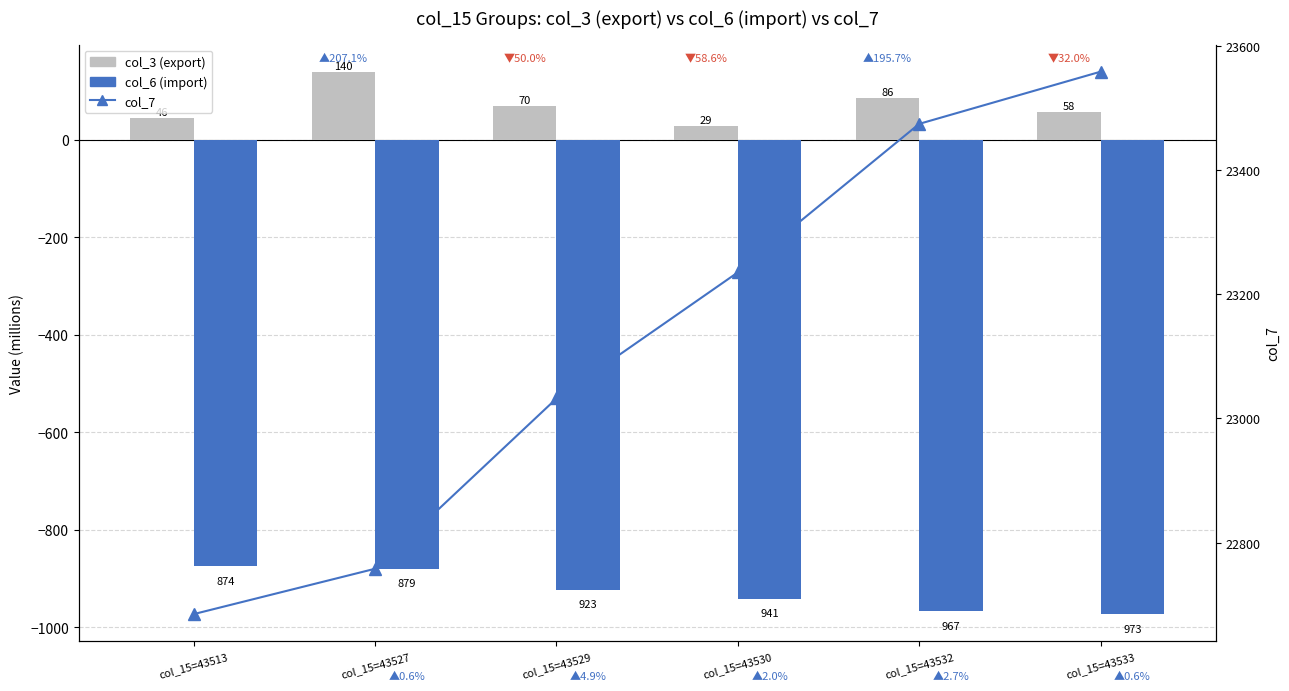

Reading right to left, extract all data points from this chart.

col_3 (export): col_15=43533=58.2	col_15=43532=85.6	col_15=43530=28.9	col_15=43529=69.9	col_15=43527=139.9	col_15=43513=45.6
col_6 (import): col_15=43533=-972.7	col_15=43532=-966.7	col_15=43530=-941.1	col_15=43529=-922.7	col_15=43527=-879.2	col_15=43513=-874.2
col_7: col_15=43533=23558.0	col_15=43532=23474.0	col_15=43530=23235.0	col_15=43529=23032.0	col_15=43527=22758.0	col_15=43513=22685.0